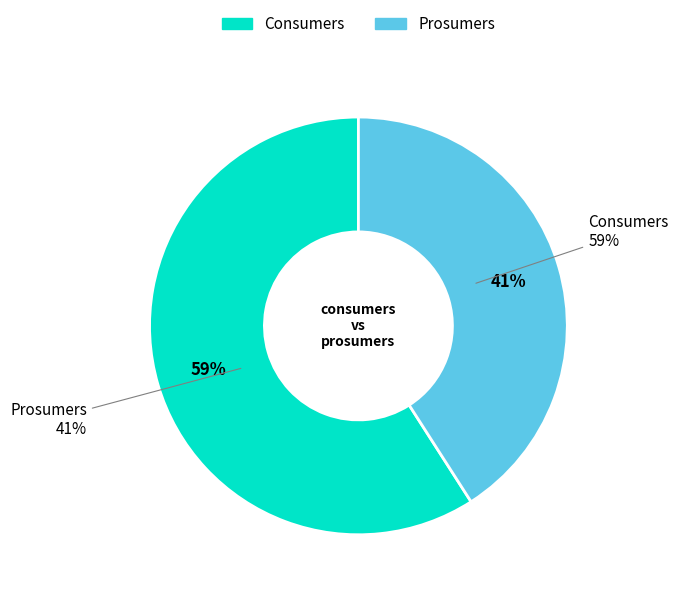

To the nearest percent, what percentage of the pie is Consumers?

59%